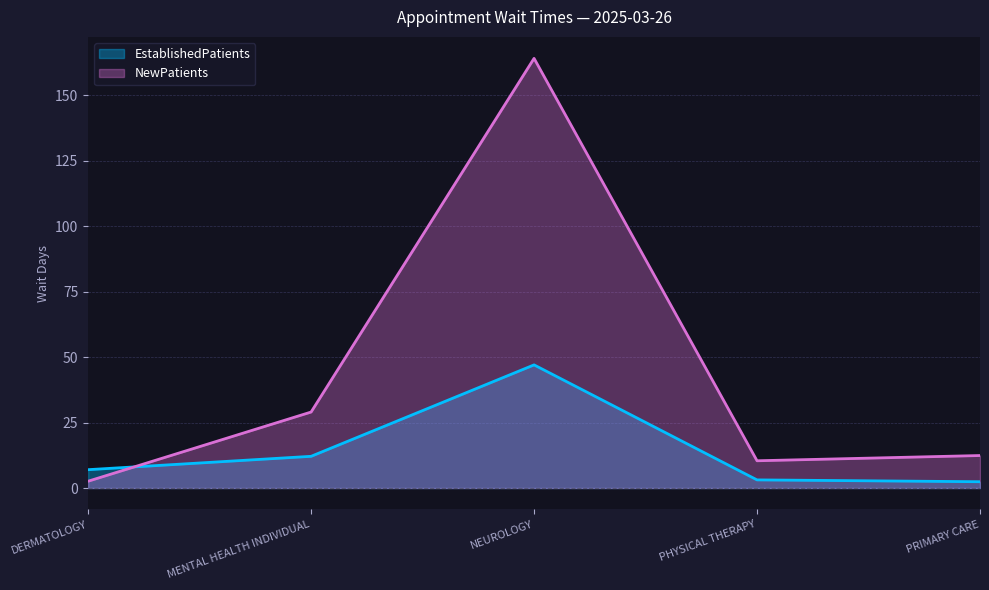

List the series in order of their peak value, lowest first.

EstablishedPatients, NewPatients